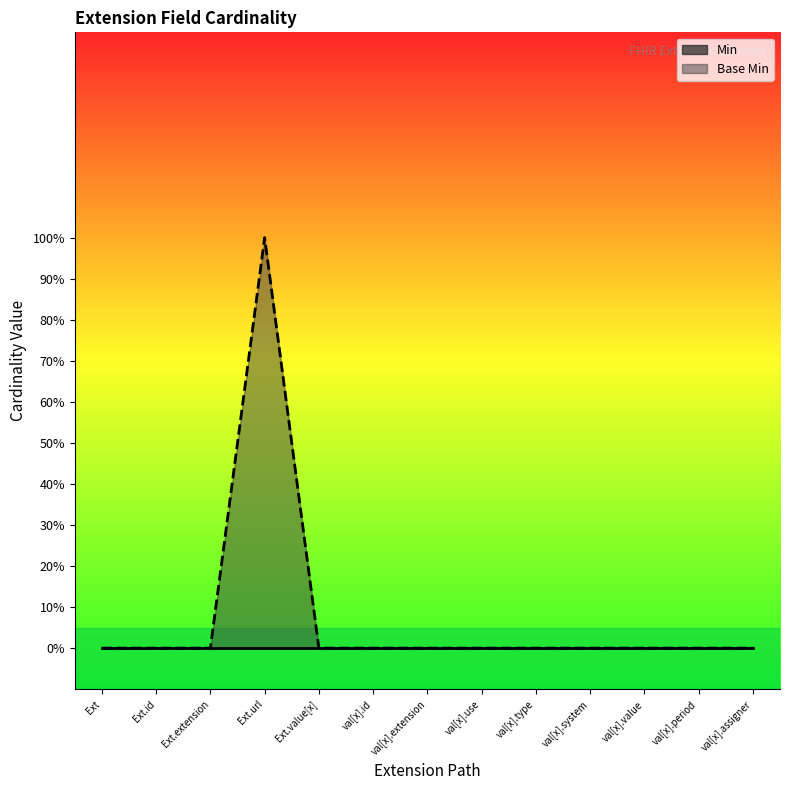

How many points are higher than both their immediate neighbors (excluding endpoints)?

1